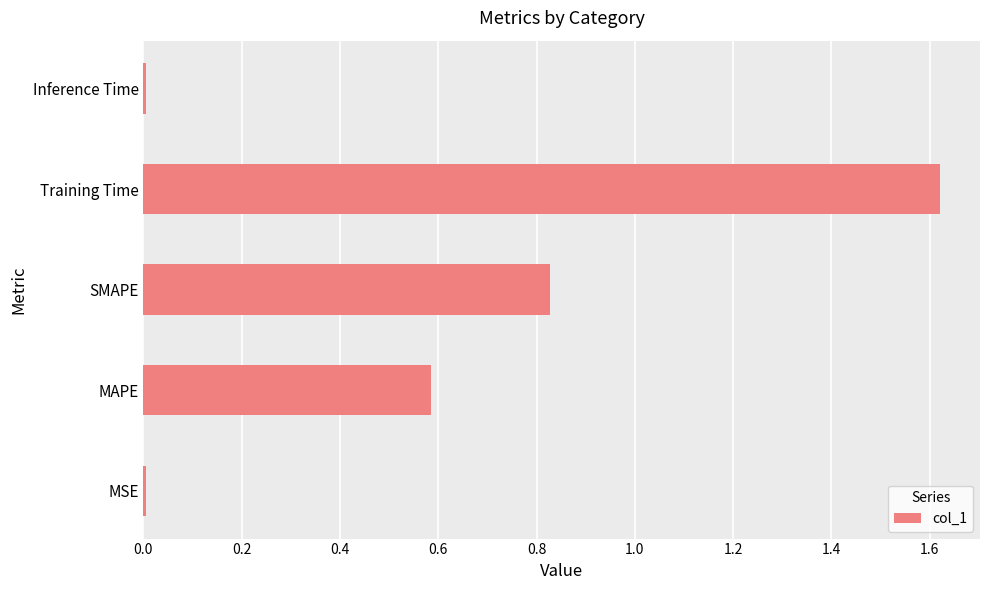

What is the sum of all values?

3.0